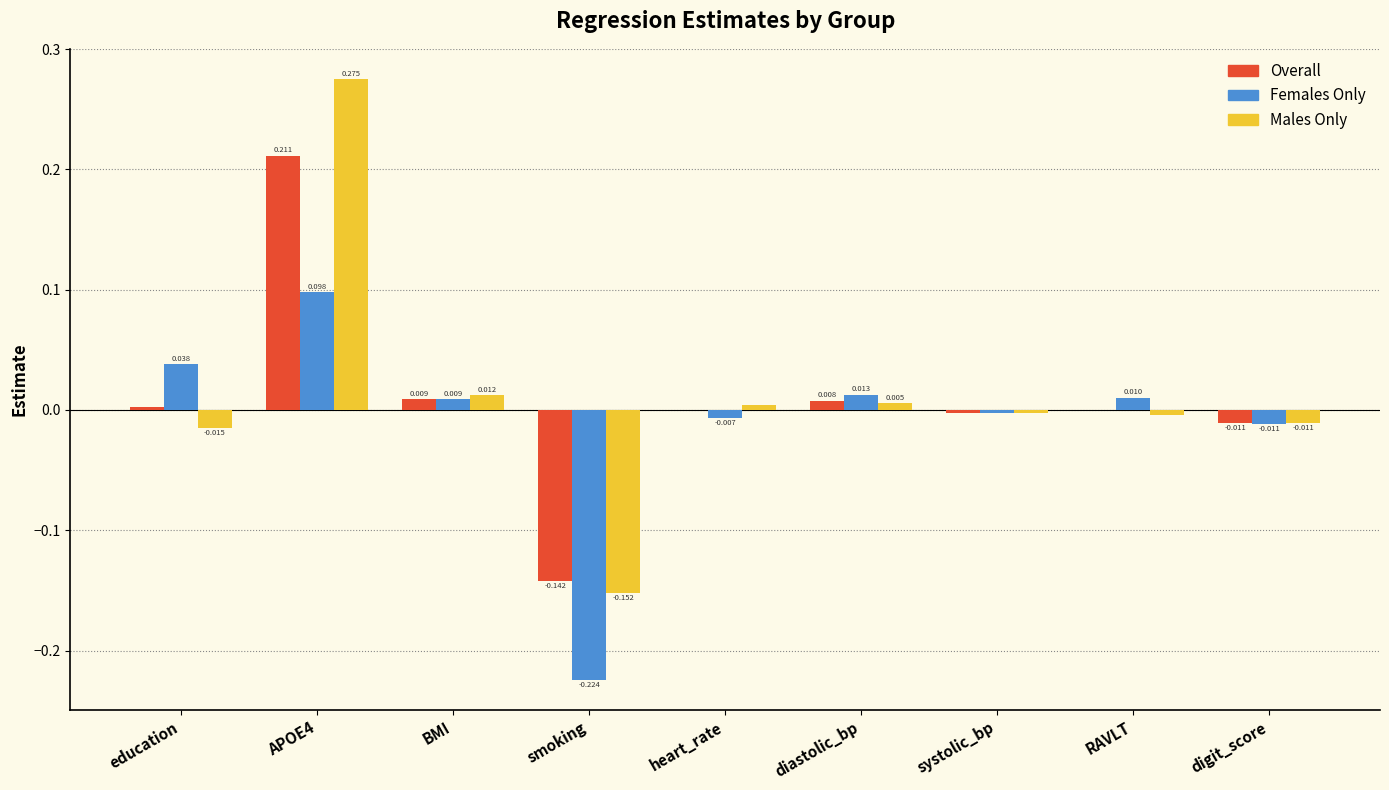

Where does the Overall series first go above 0?

education